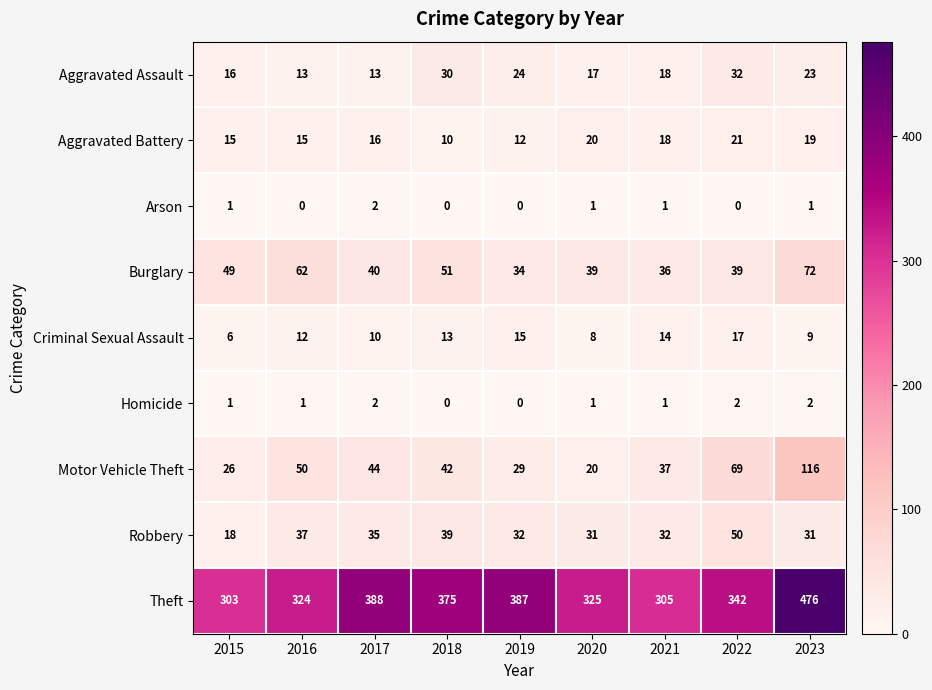

What is the total value across all series at 2019?

533